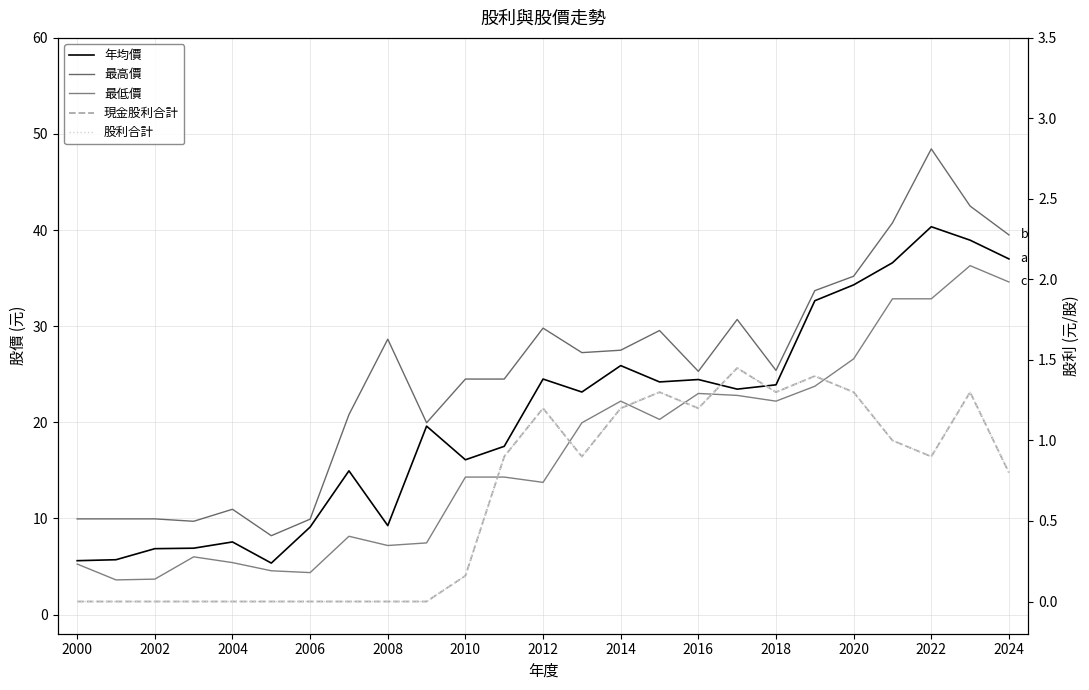

Which series has the largest range (max minus min)?

最高價